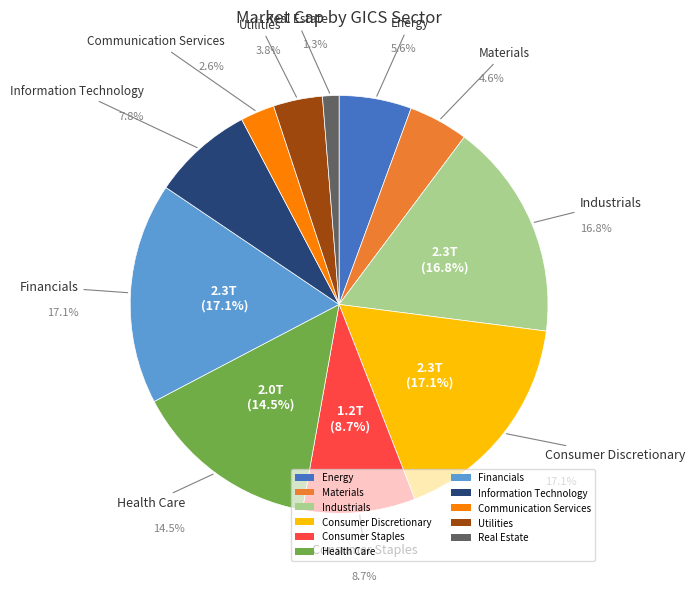

Which slice is the largest?

Financials